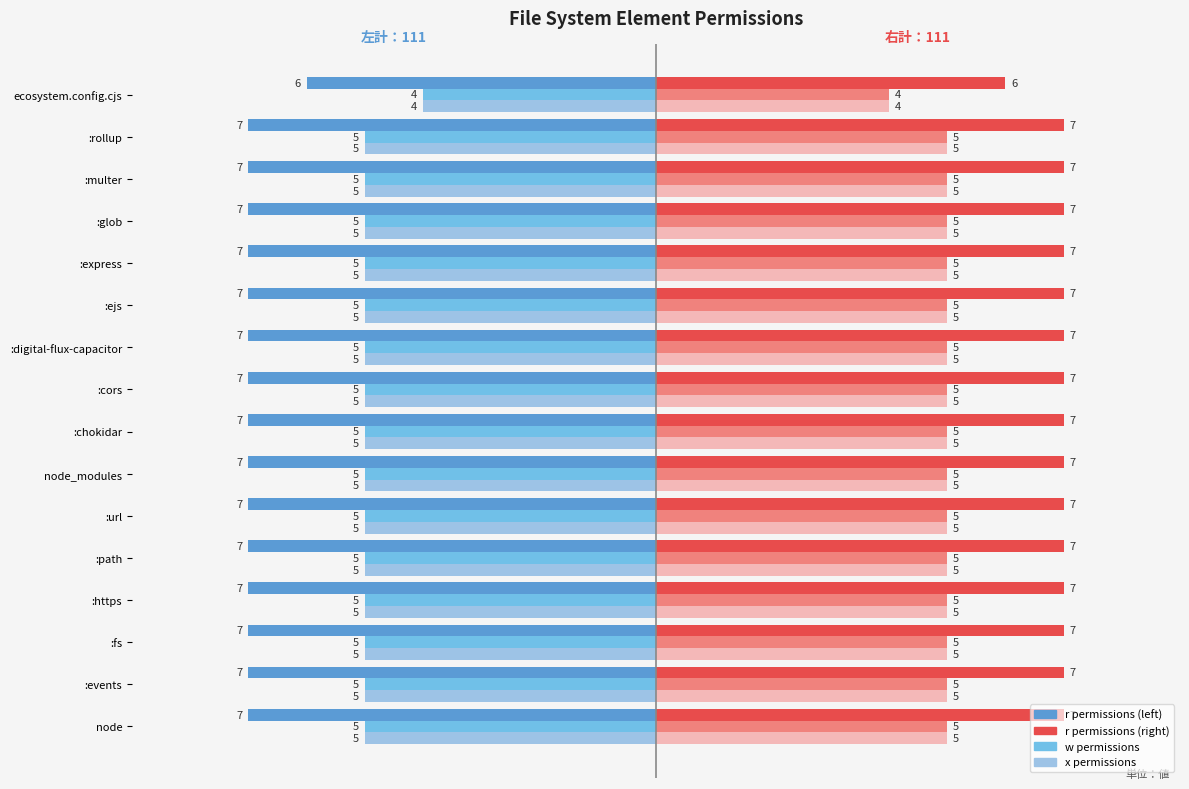

What is the difference between the highest and lowest values at :cors?

14